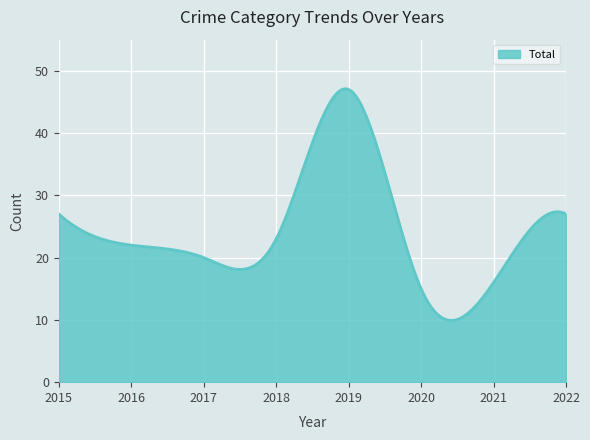

What is the minimum value shown in the chart?

9.9